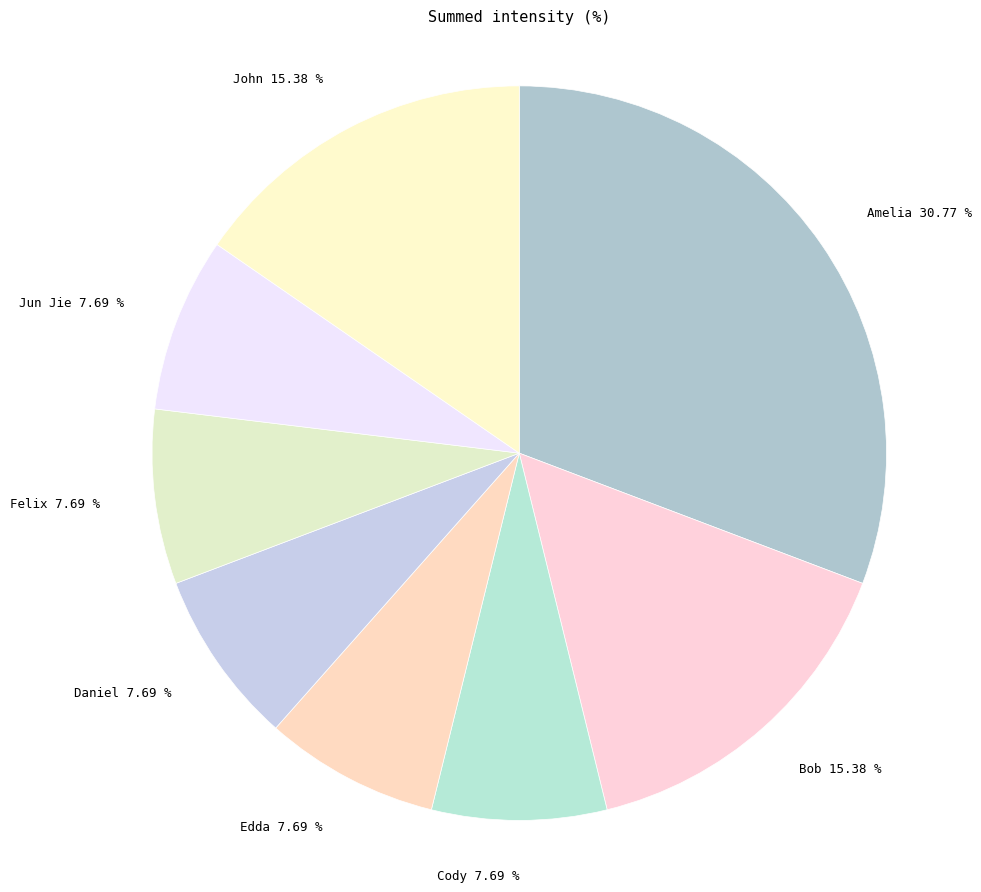

What is the largest slice in the pie chart?

Amelia